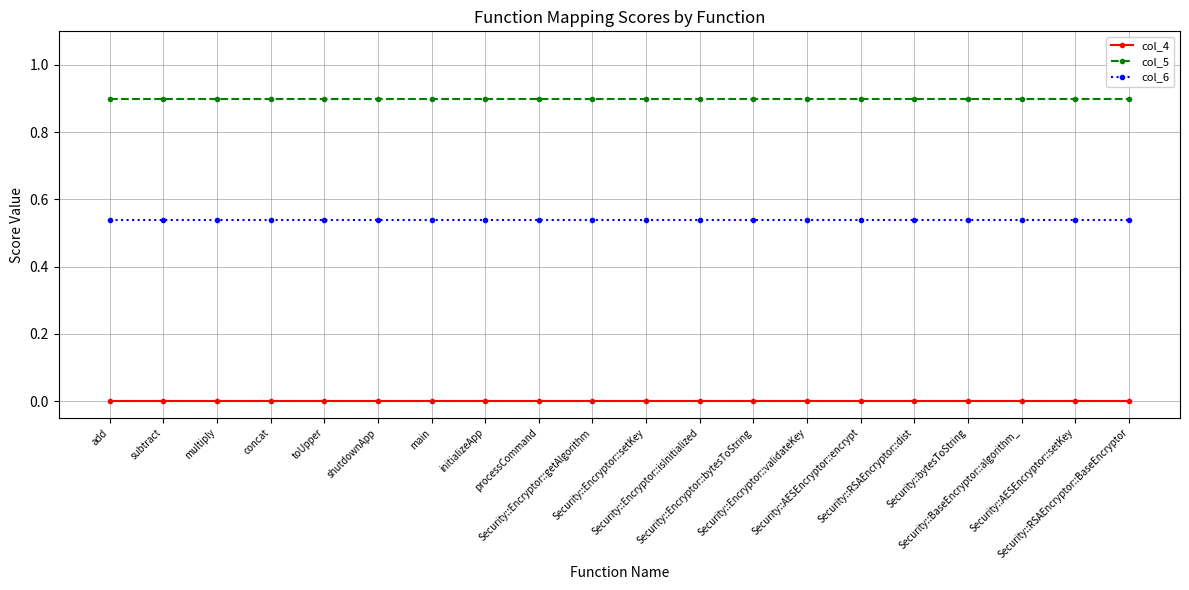

True or false: col_5 and col_6 cross at least once.

False